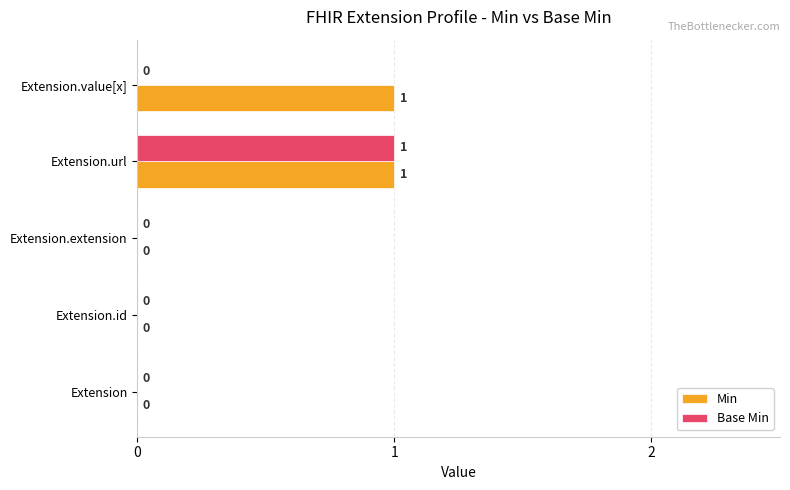

True or false: Base Min has a value of 0 at Extension.extension.

True